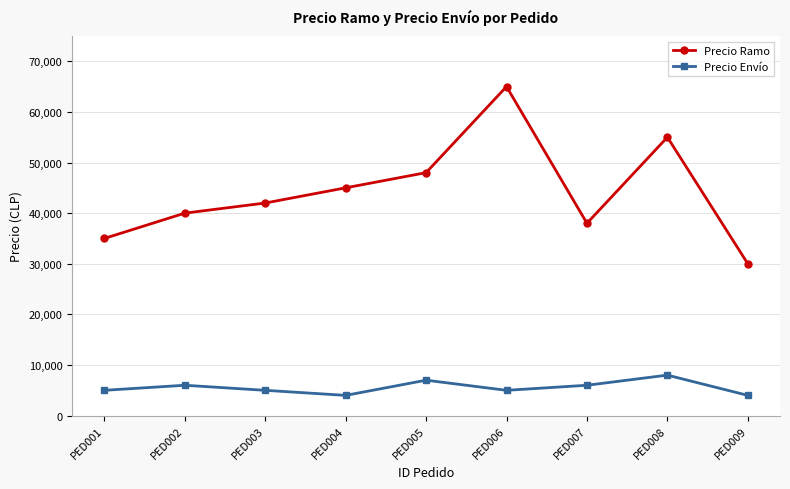

What is the smallest value displayed?

4000